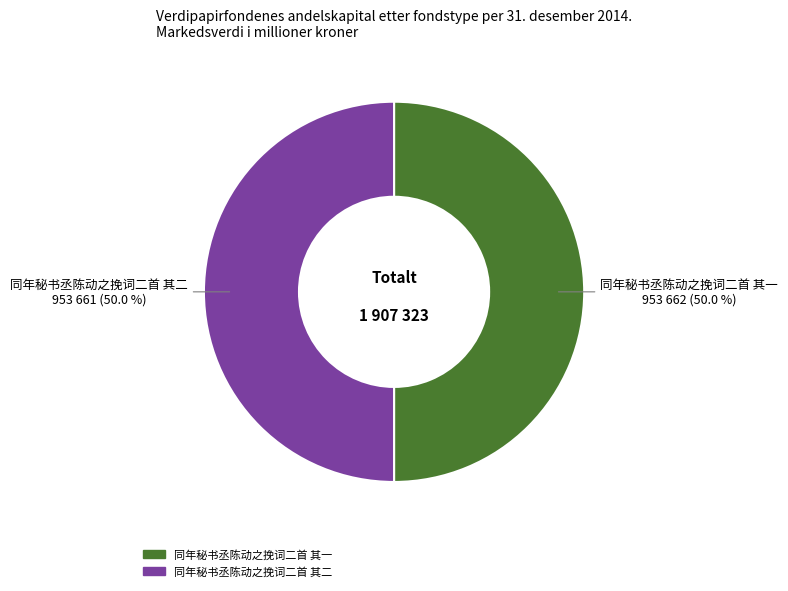

Is it true that 同年秘书丞陈动之挽词二首 其二 is 50% of the pie?

True